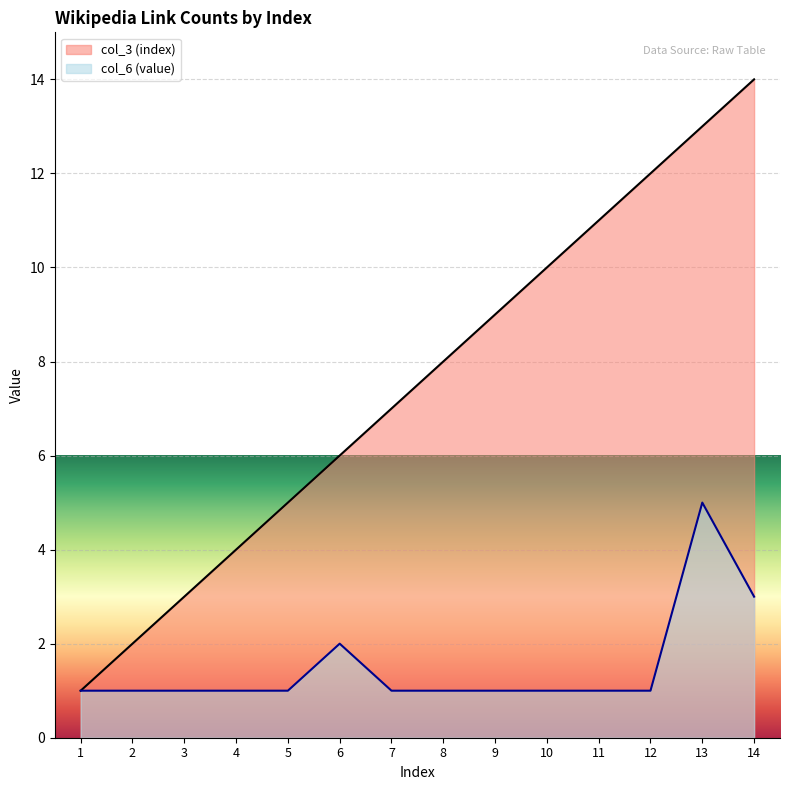

How many interior local peaks does the col_6 (value) series have?

2